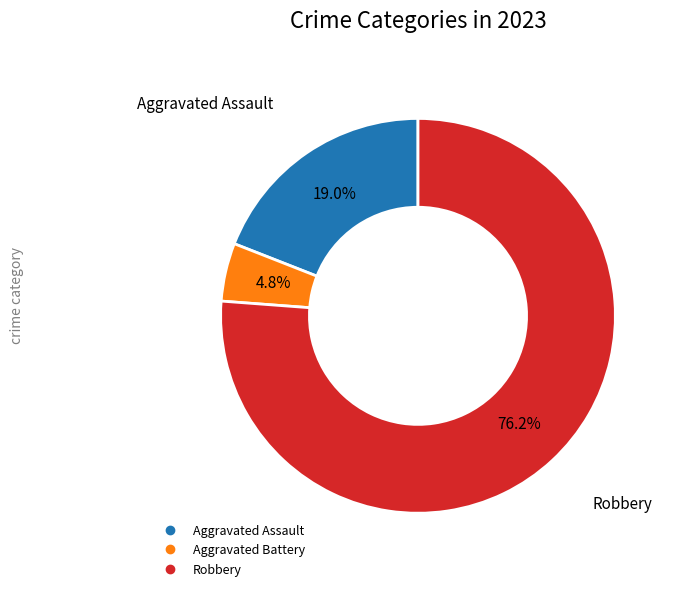

Is there any slice that represents more than half of the pie?

Yes